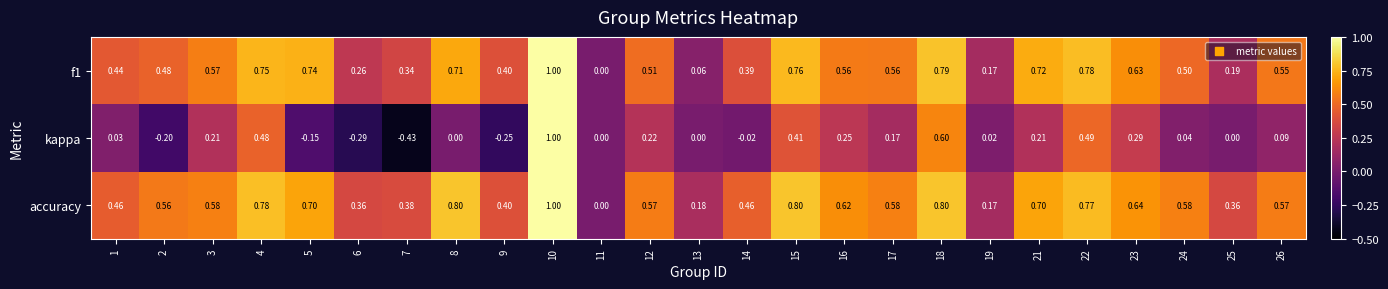

Which series changed the most between 2 and 22?

kappa